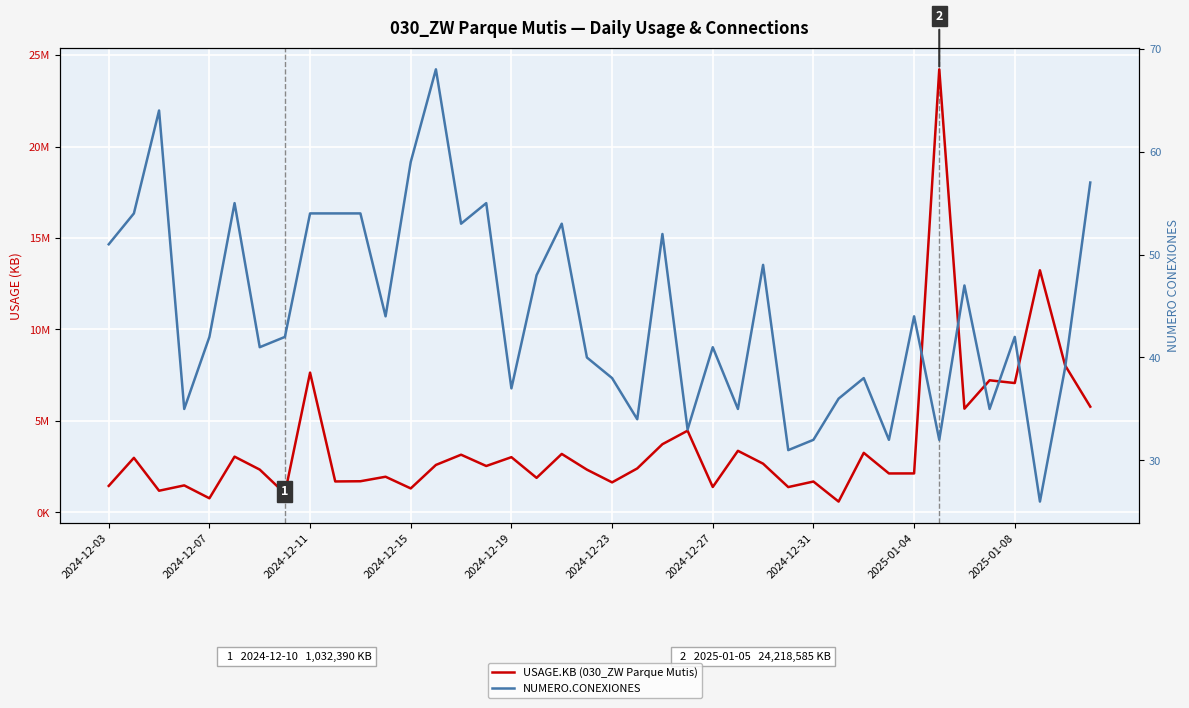

What is the difference between the highest and lowest values at 2025-01-04?

2130771